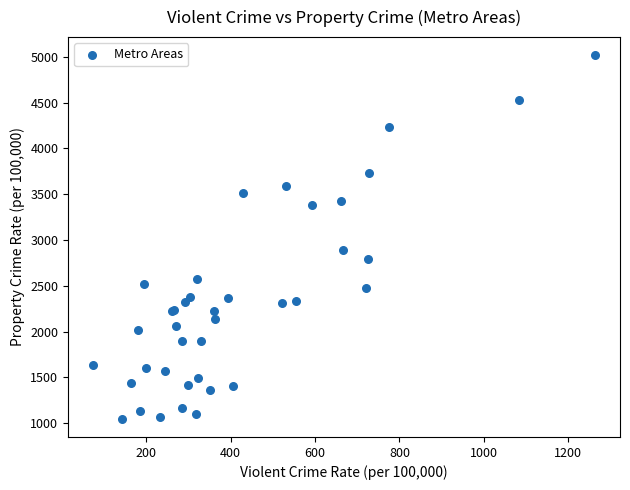

What Y value in the scatter plot is closest to 3032?

2887.3